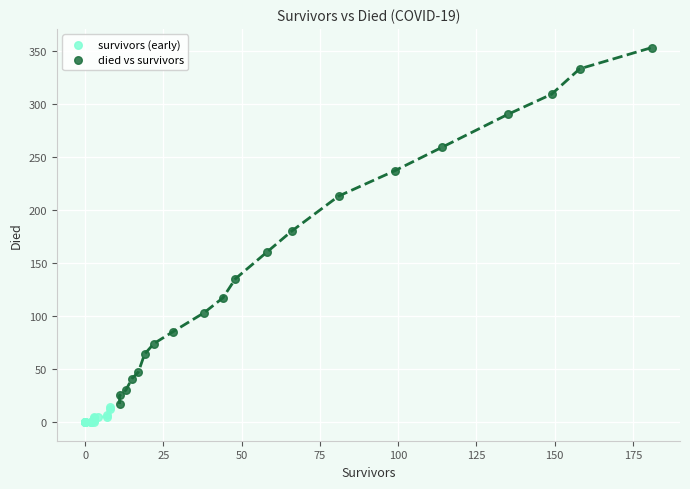

Which series reaches the minimum Y coordinate?

survivors (early)